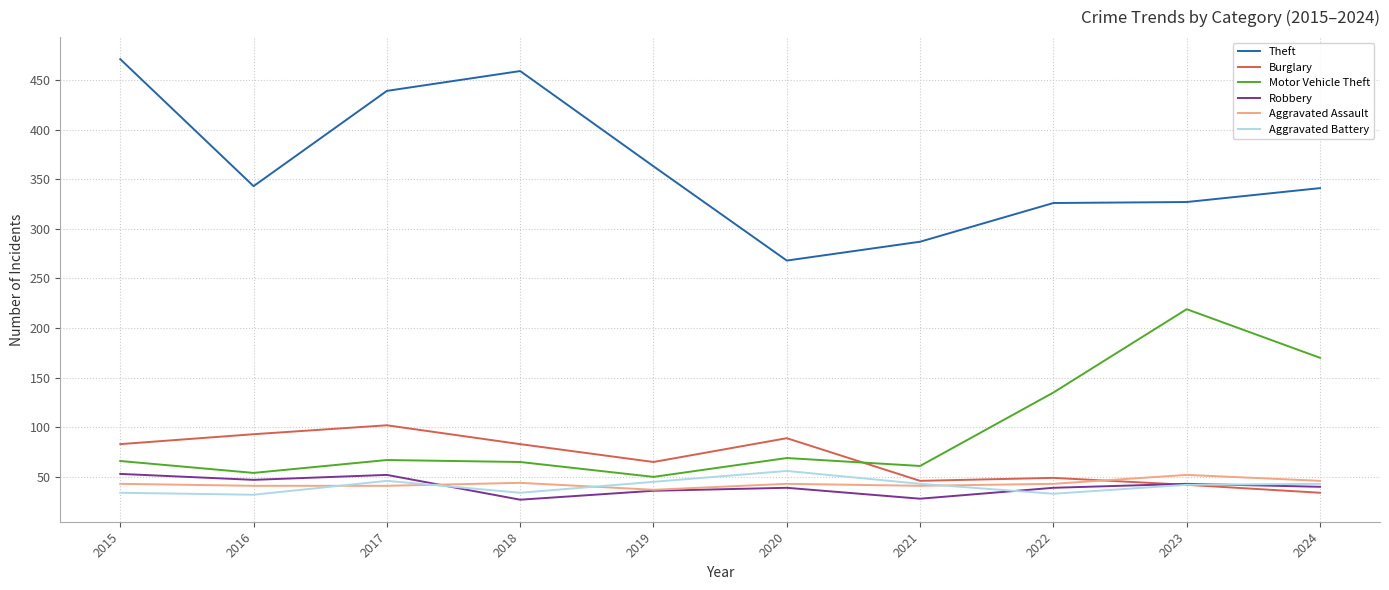

What is the highest value of the Aggravated Assault series?

52